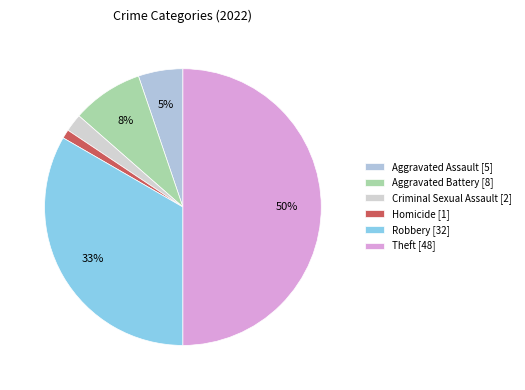

Count the number of slices in the pie.

6